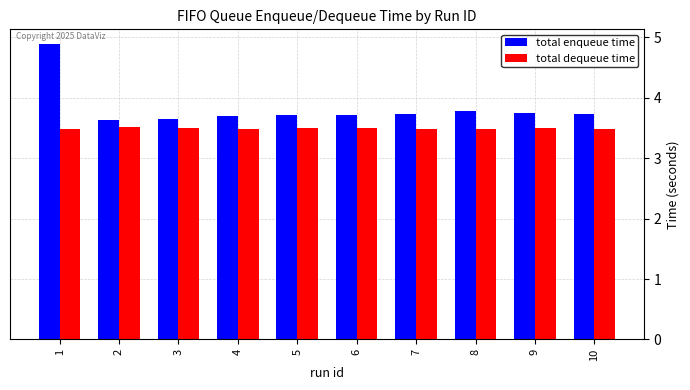

What is the value of the total dequeue time bar at the 7th from the left?

3.5